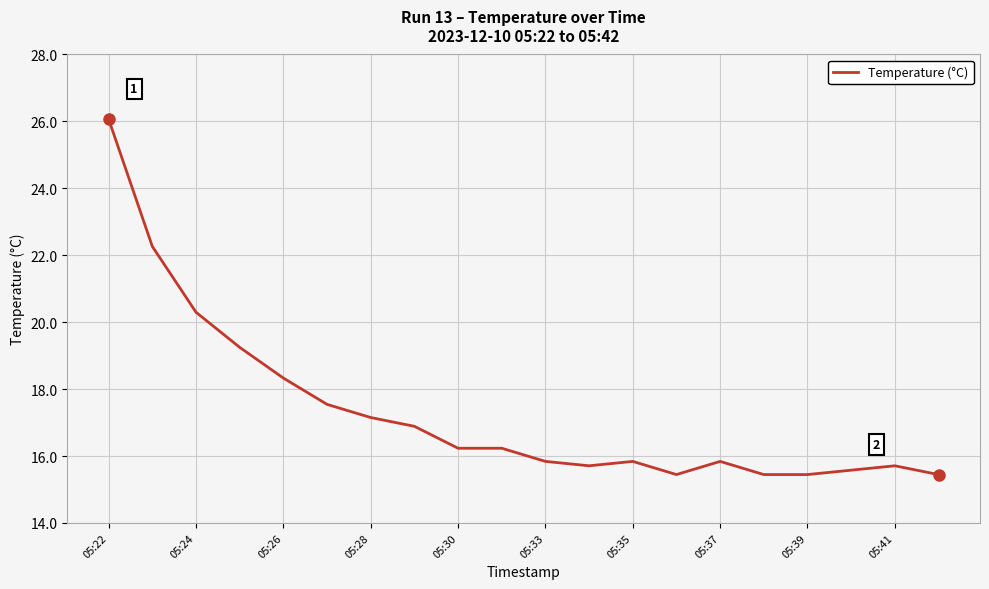

What is the difference between the maximum and minimum values?

10.6